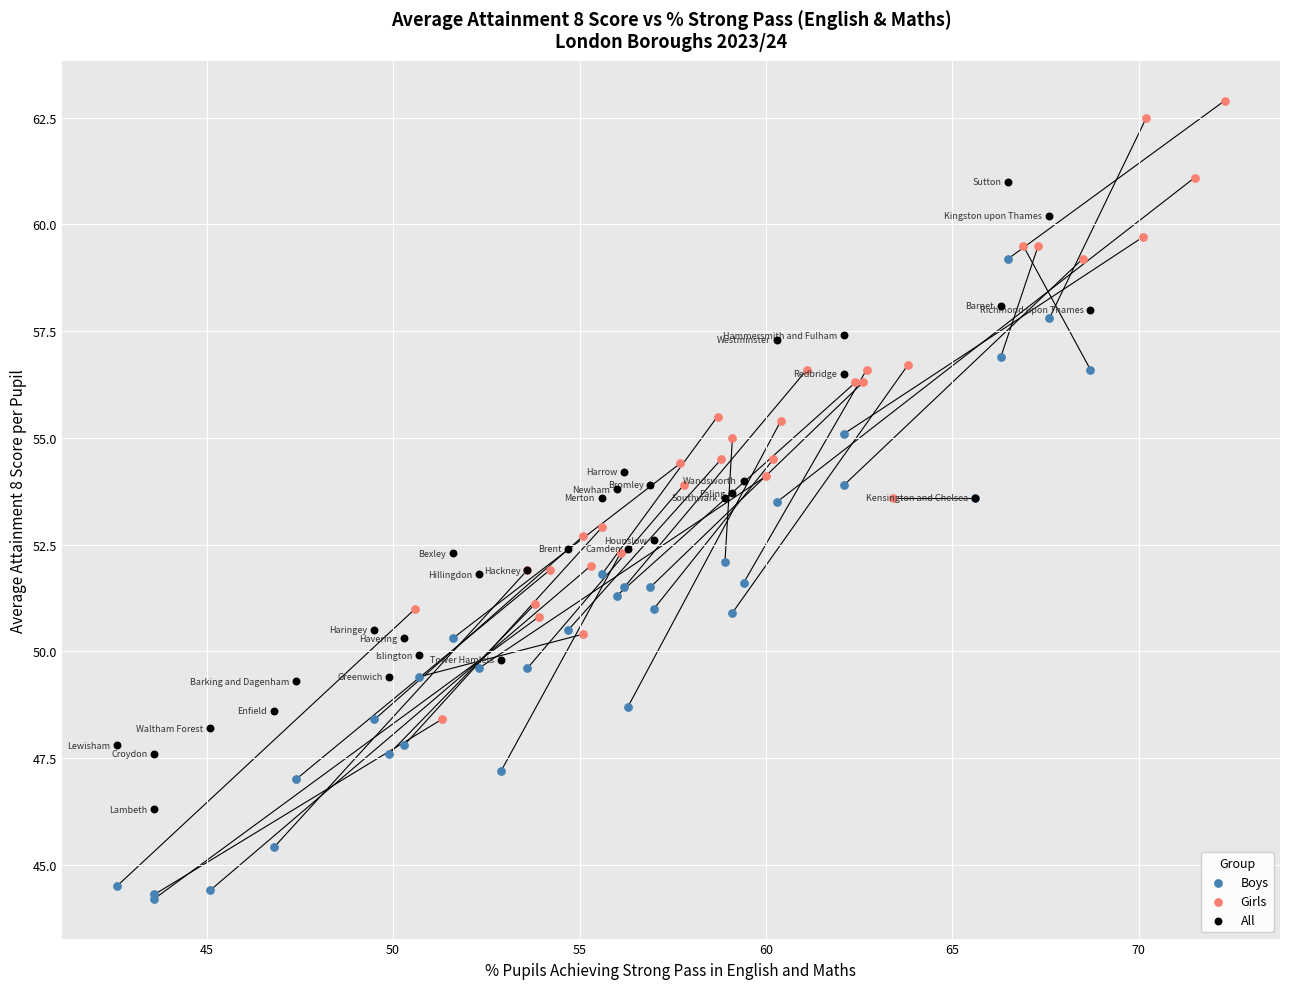

Which series reaches the minimum Y coordinate?

Boys